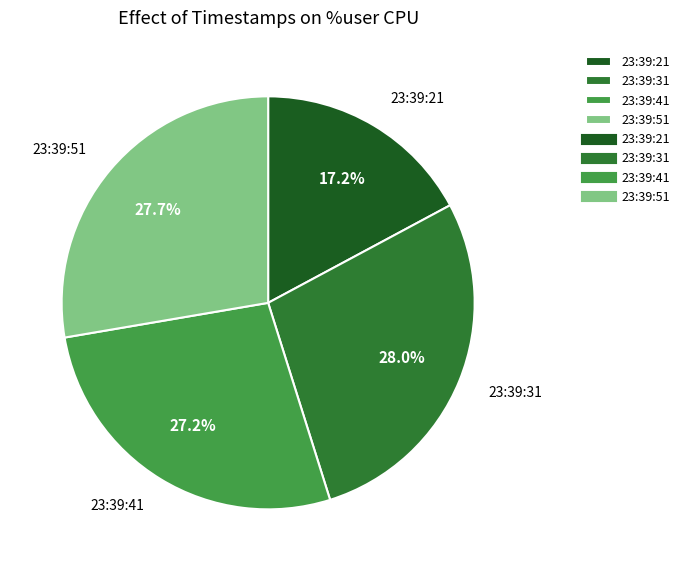

Which has a higher value, 23:39:31 or 23:39:21?

23:39:31